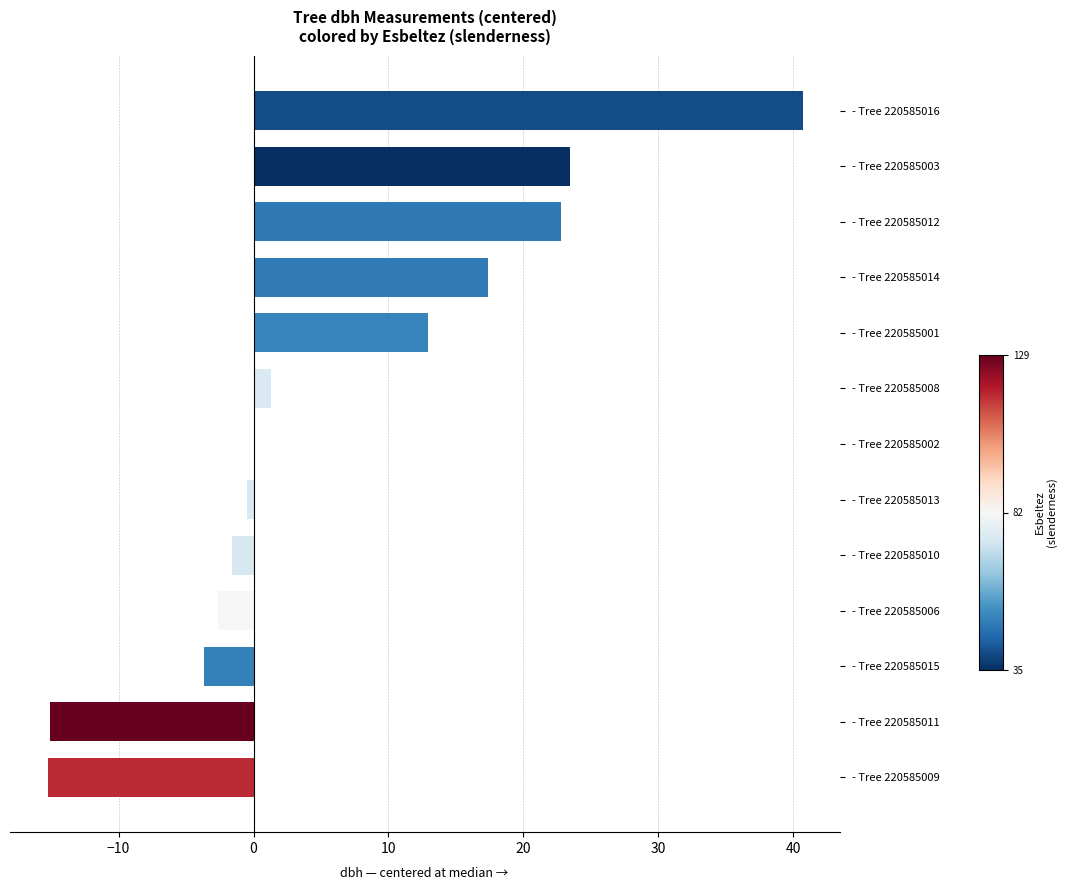

Between - Tree 220585001 and - Tree 220585014, which is larger?

- Tree 220585014